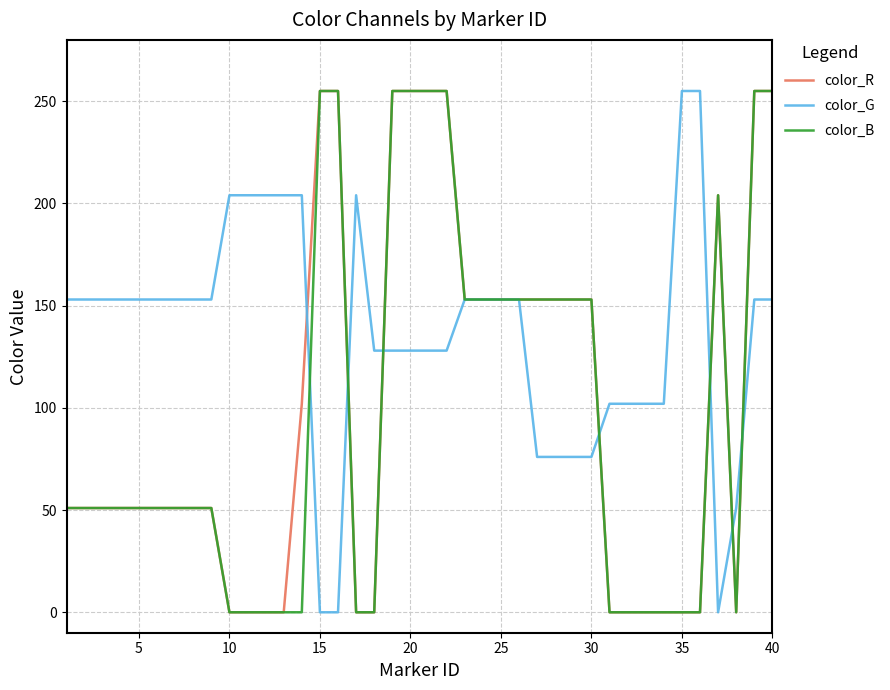

What is the greatest value displayed?

255